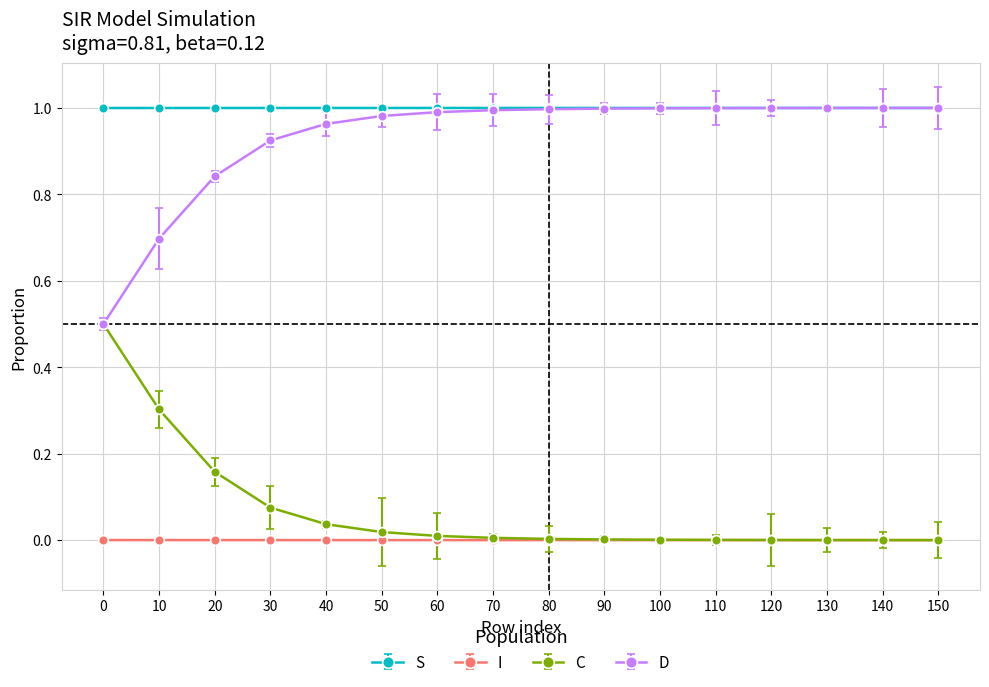

Is it true that D equals 0.2 at 10?

False